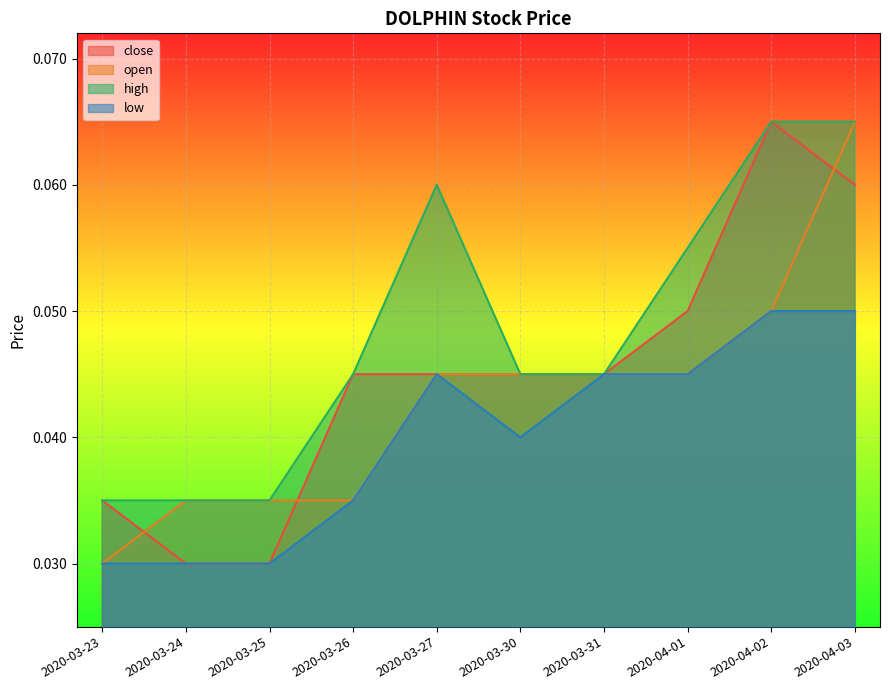

True or false: open has a value of 0.0 at 2020-03-30.

False